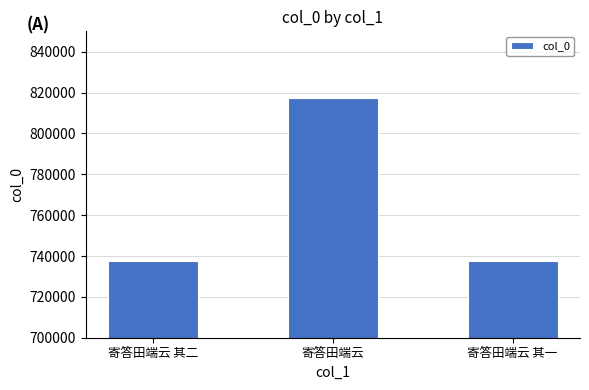

What is the label of the 2nd bar from the left?

寄答田端云